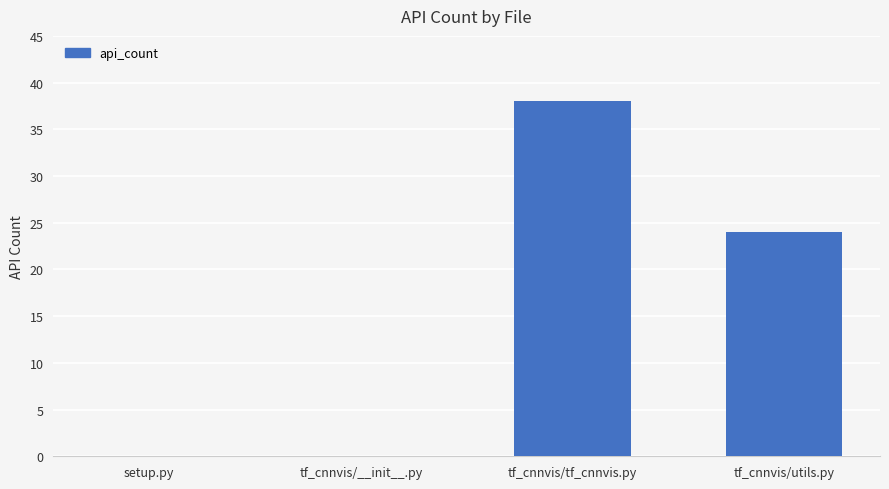

Count the values in the range 0 to 38.

4